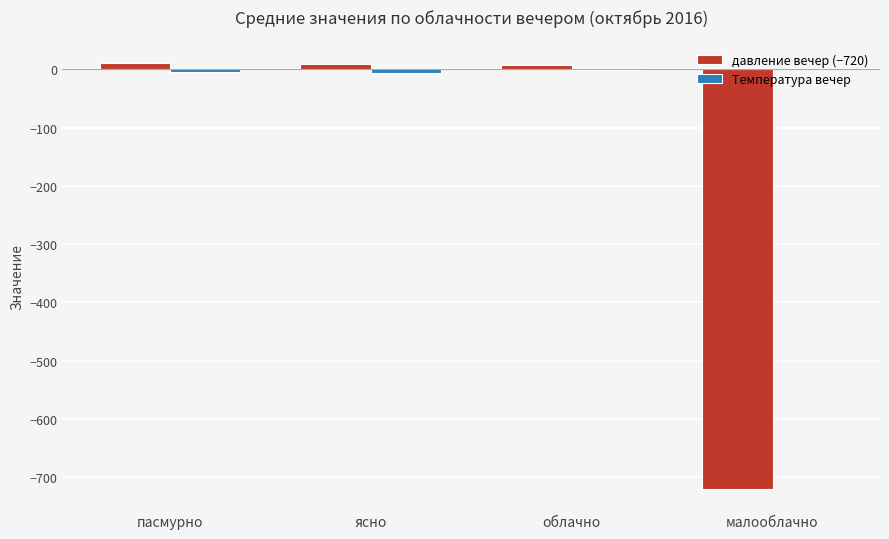

True or false: давление вечер (−720) has a value of -1288.8 at малооблачно.

False